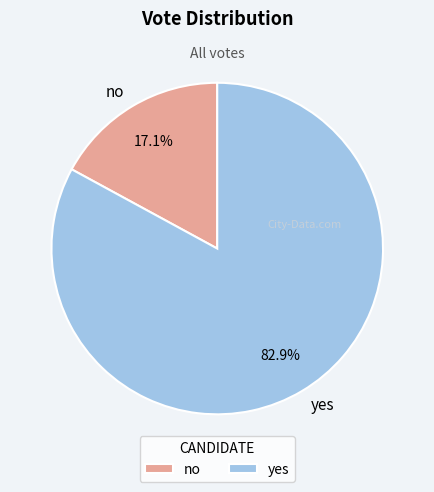

Does no account for over 50% of the chart?

No